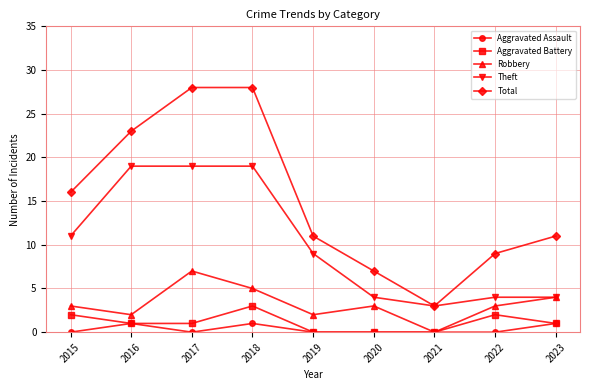

True or false: Total and Aggravated Assault intersect in this chart.

False